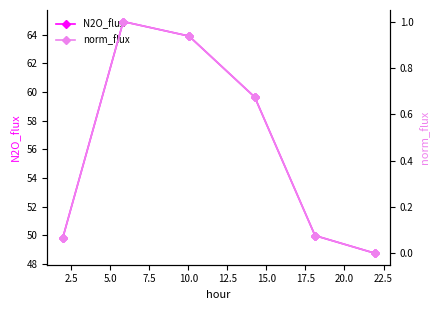

Rank the series by their average value, from highest to lowest.

N2O_flux, norm_flux